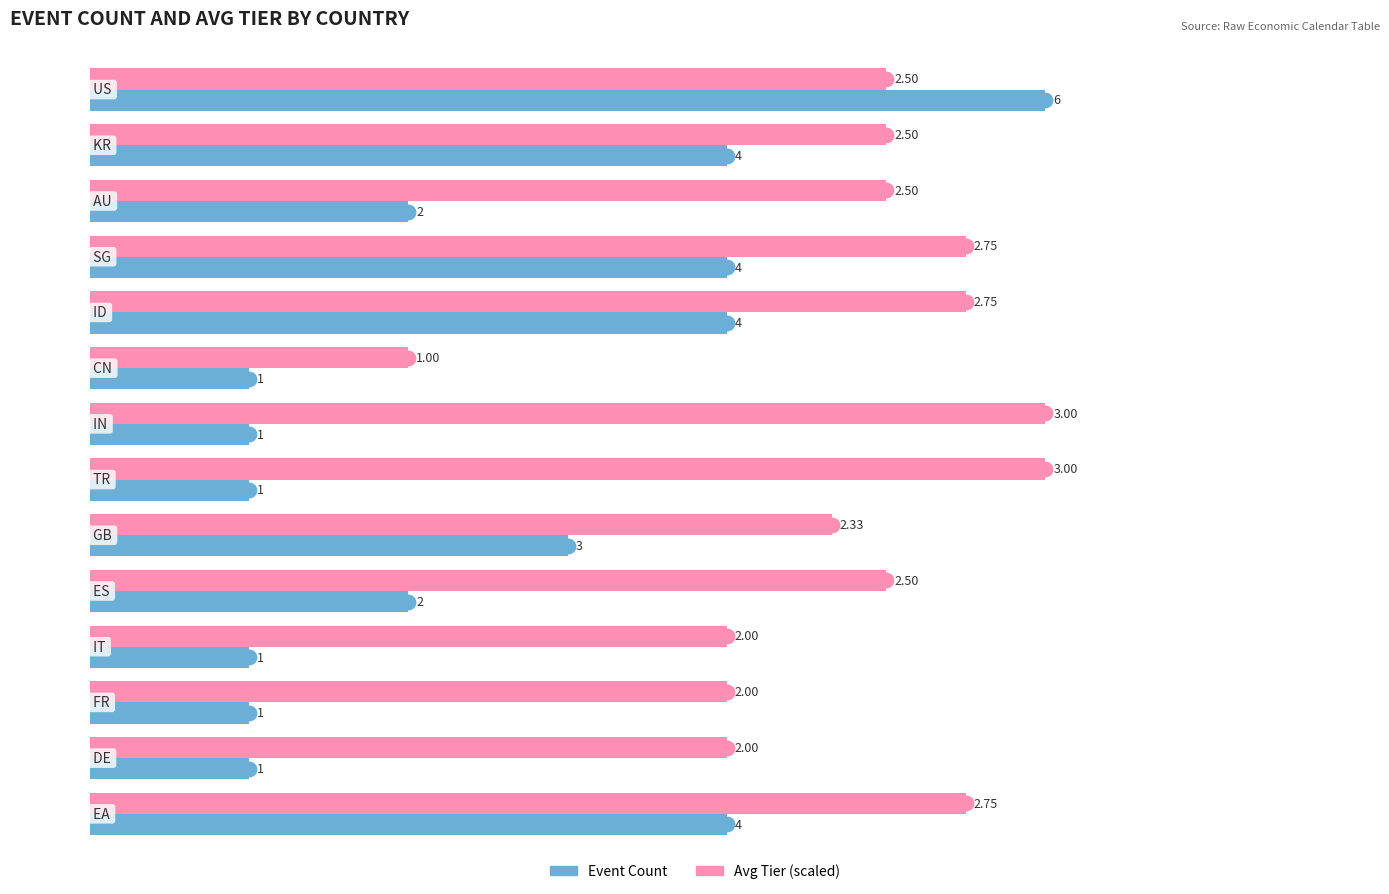

Which series has the largest total across all categories?

Avg Tier (scaled)